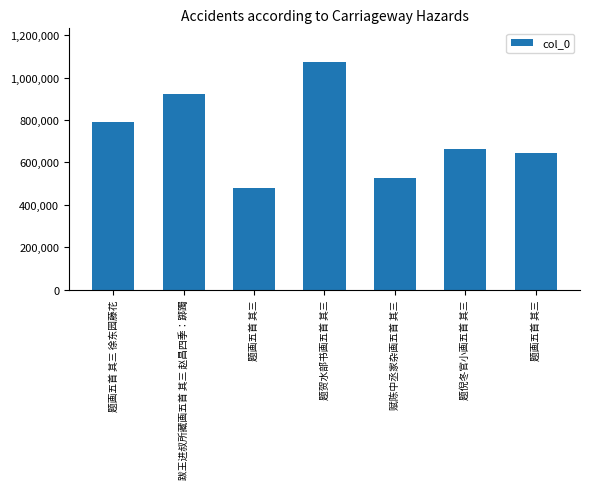

What is the minimum value shown in the chart?

478681